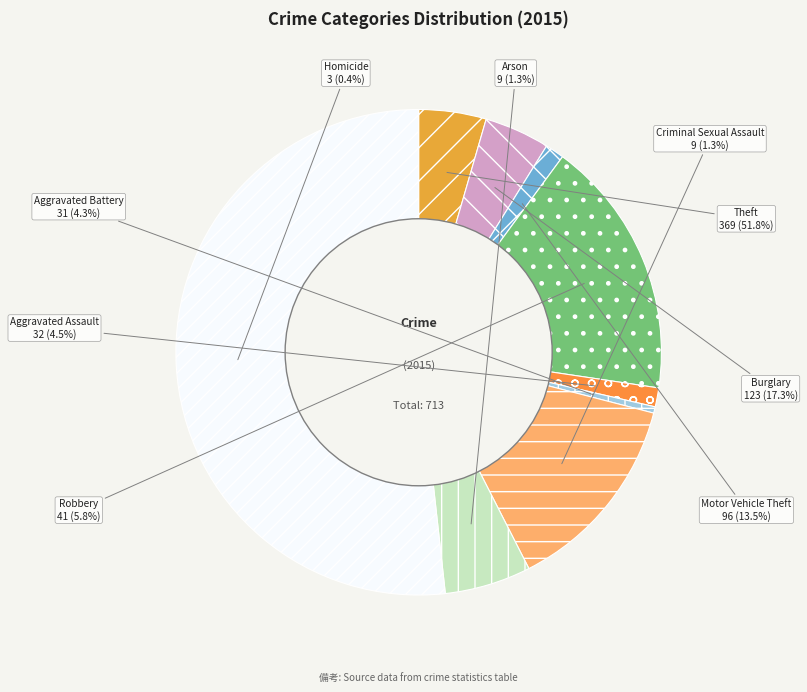

What percentage do Robbery and Criminal Sexual Assault together represent?

7.0%